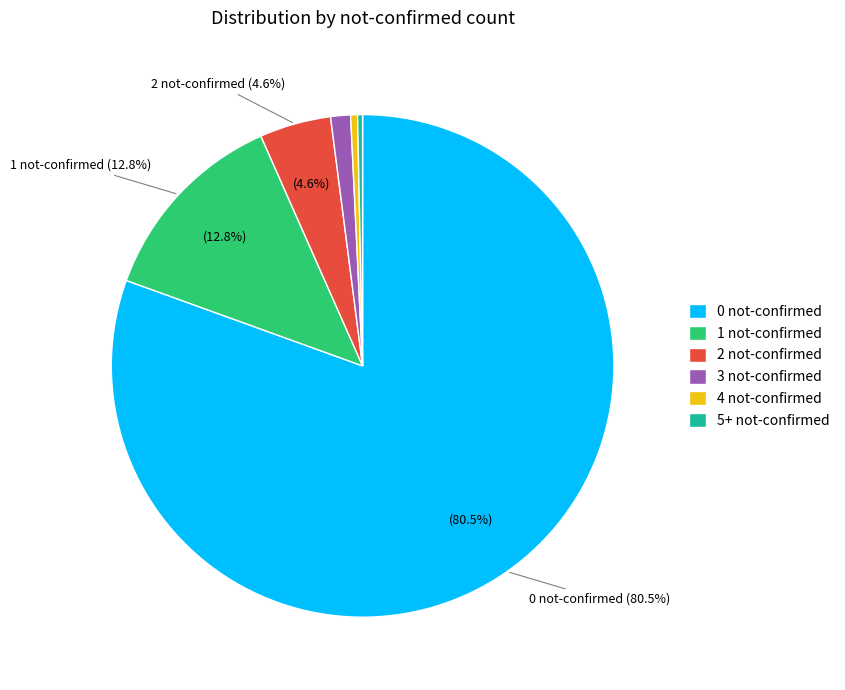

How many slices are in this pie chart?

6